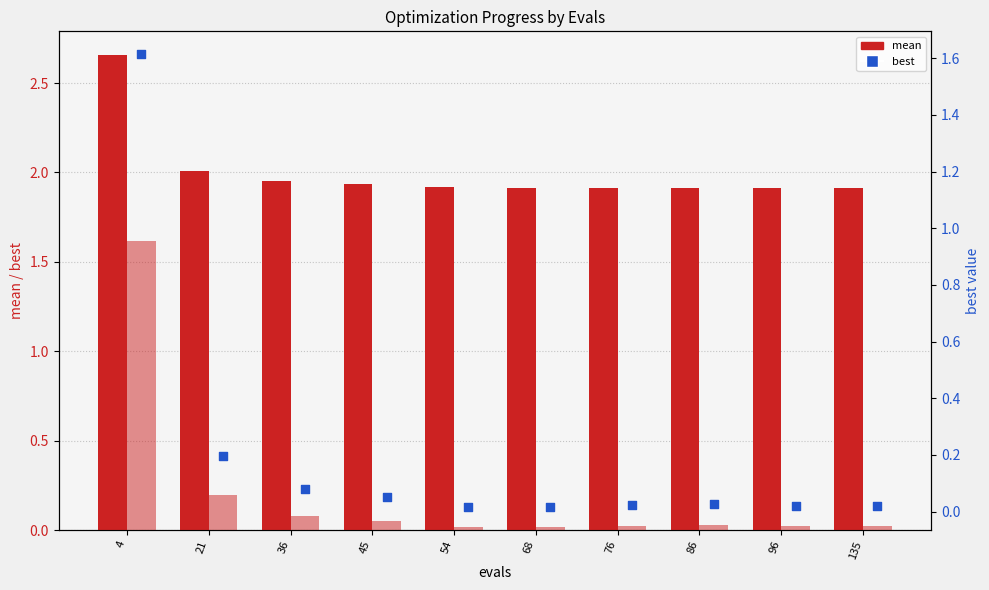

At how many categories does at least one series exceed 1?

10